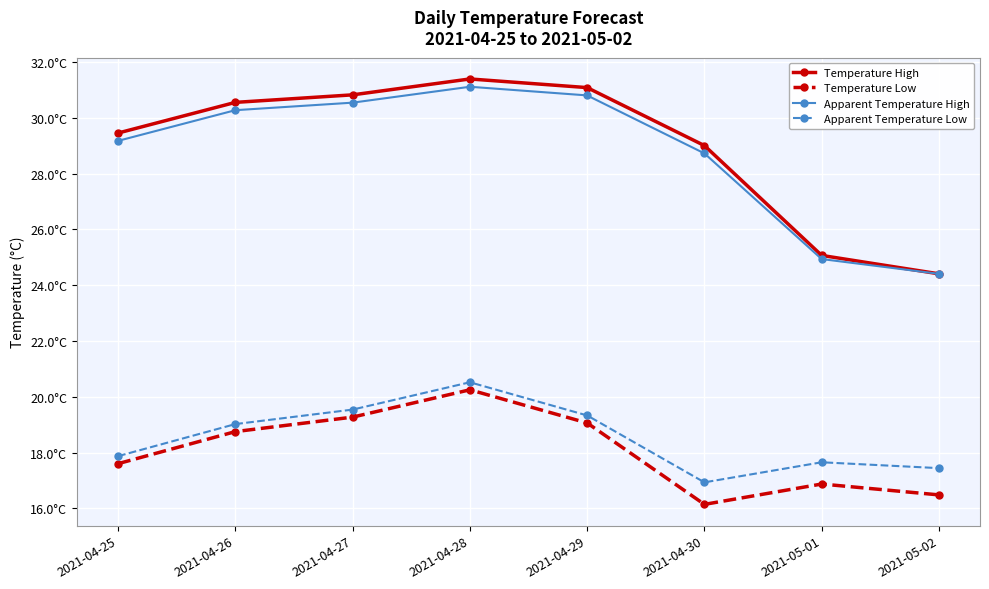

True or false: Temperature High and Apparent Temperature High cross at least once.

False